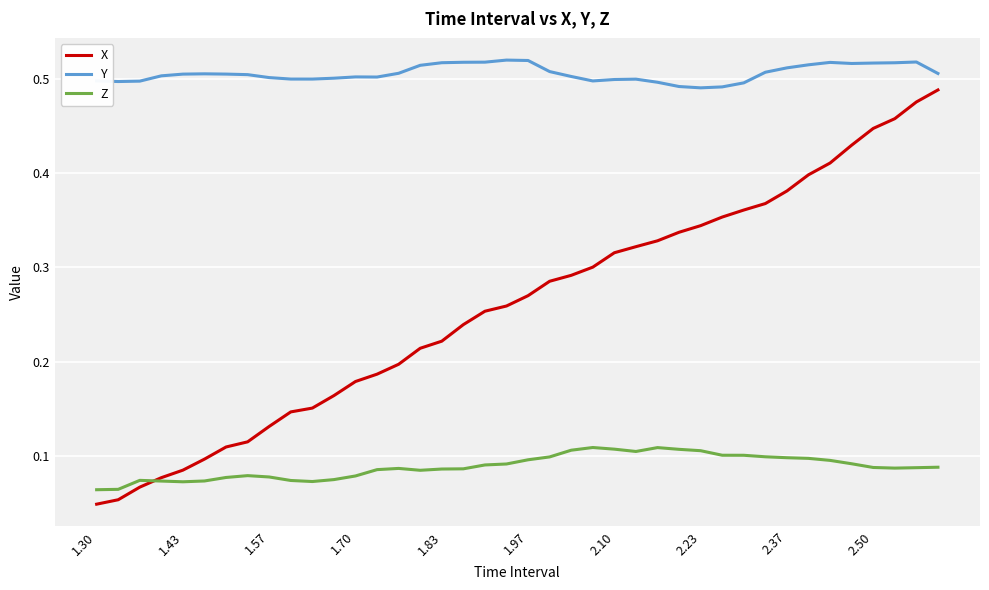

List the series in order of their peak value, lowest first.

Z, X, Y